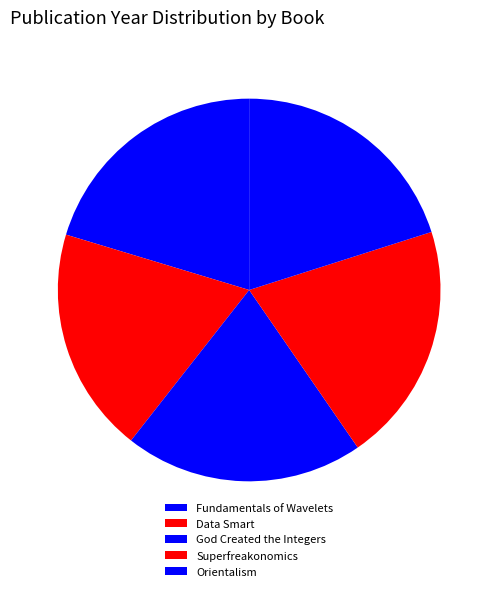

How many segments does this pie chart have?

5